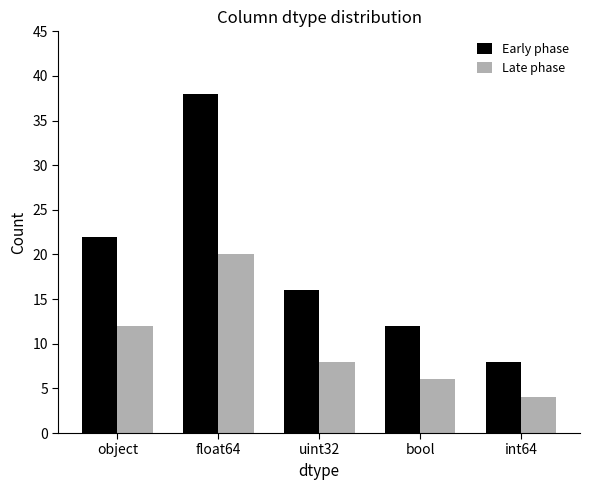

Are the bars grouped side by side (vs. stacked)?

Yes